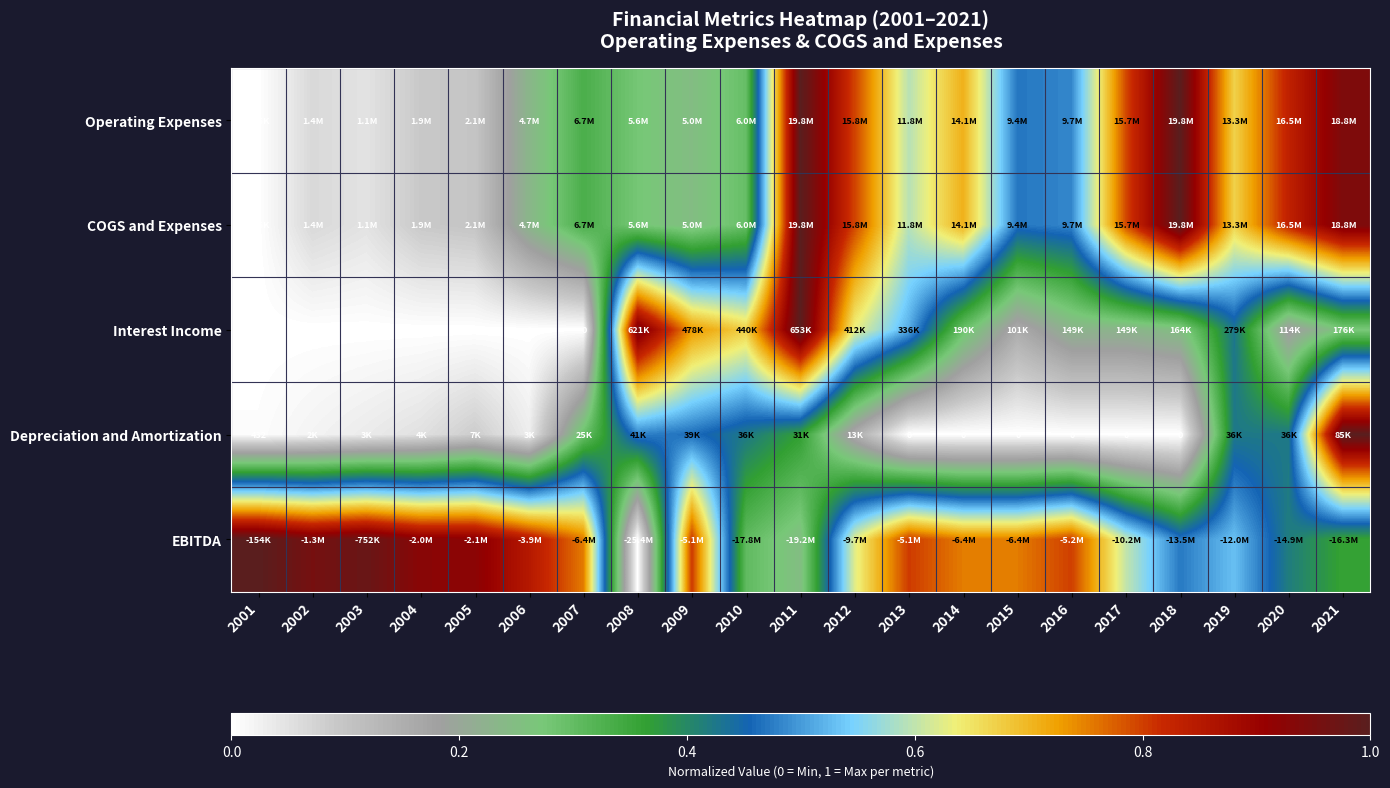

How many series are shown in this chart?

5